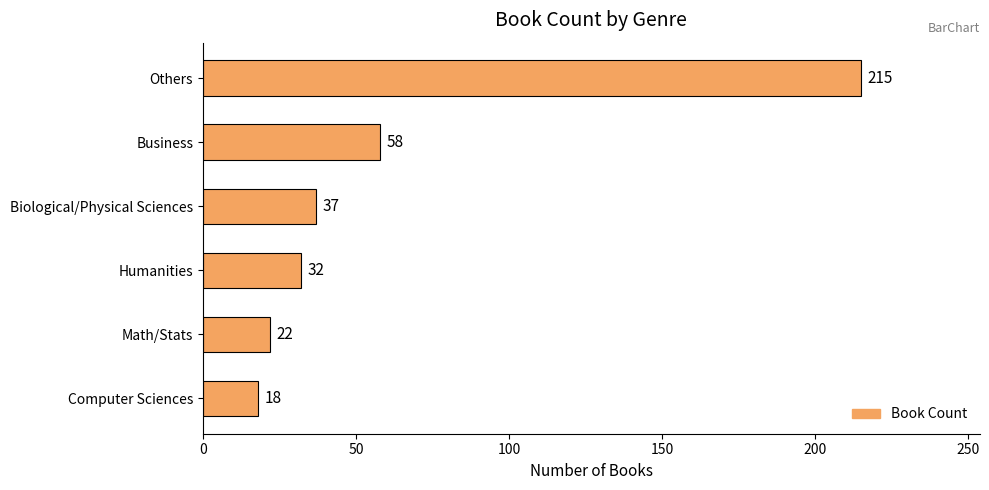

The chart shows a value of 79 at Others. True or false?

False